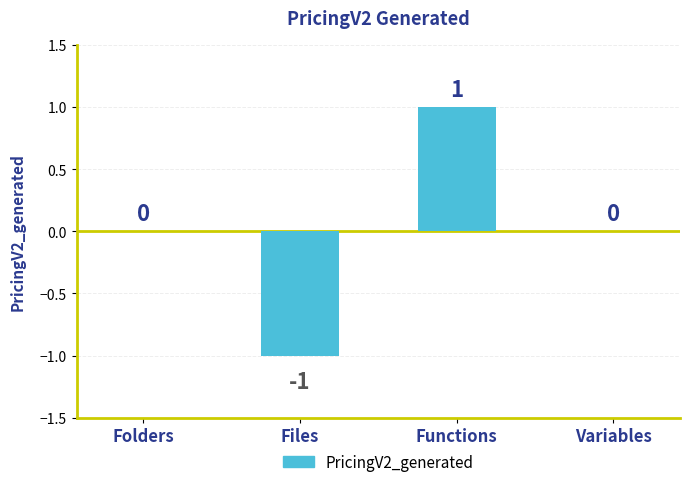

How many values are between 0 and 1?

3